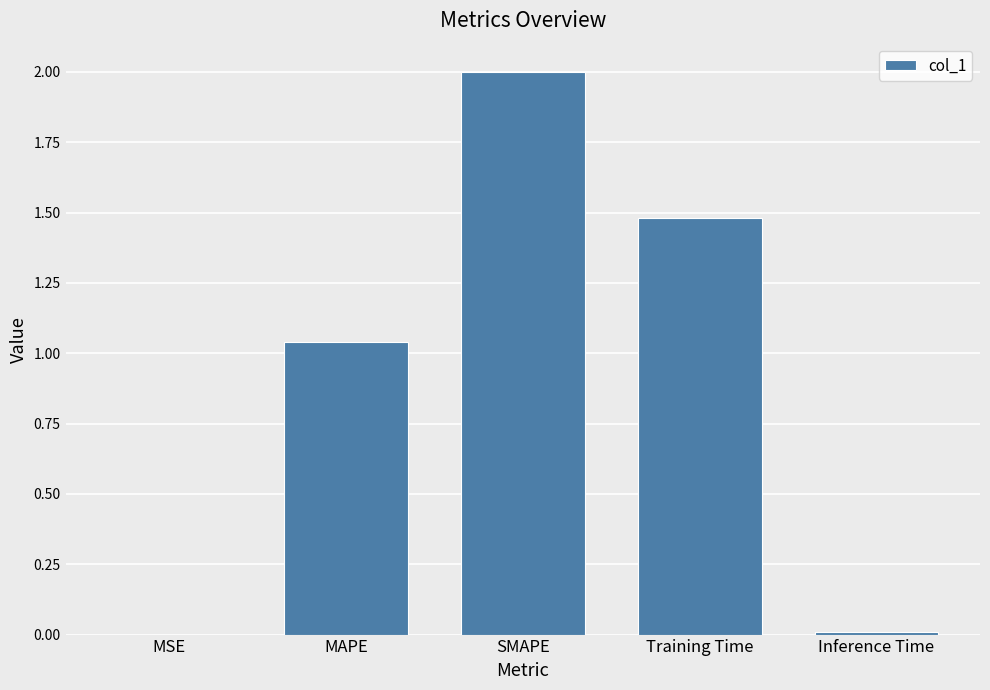

What is the sum of the values at Training Time and MSE?

1.5